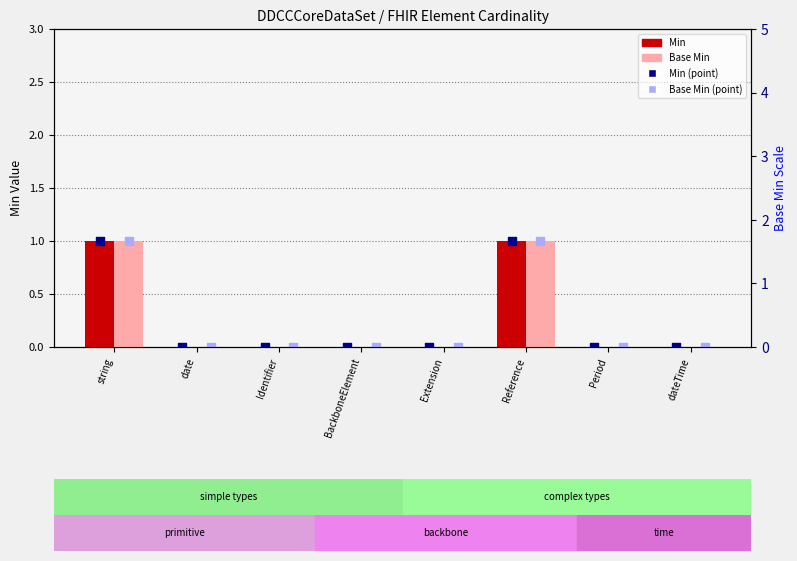

At which category is the sum across all series the highest?

string